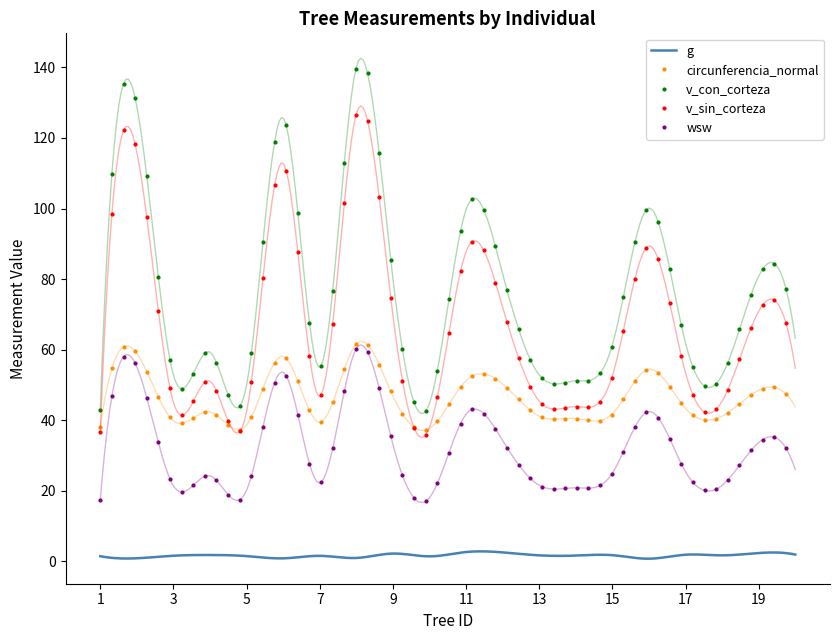

What is the lowest value of the circunferencia_normal series?

37.1